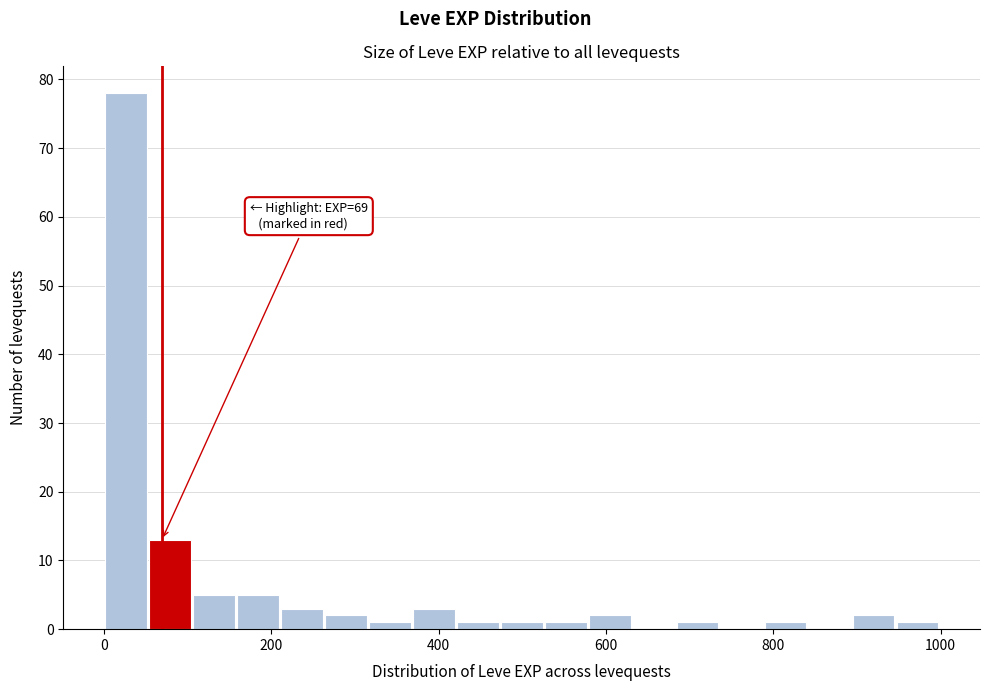

Around what value on the x-axis is the tallest bar? Give the approximate position of its centre, as read against the axis.

20